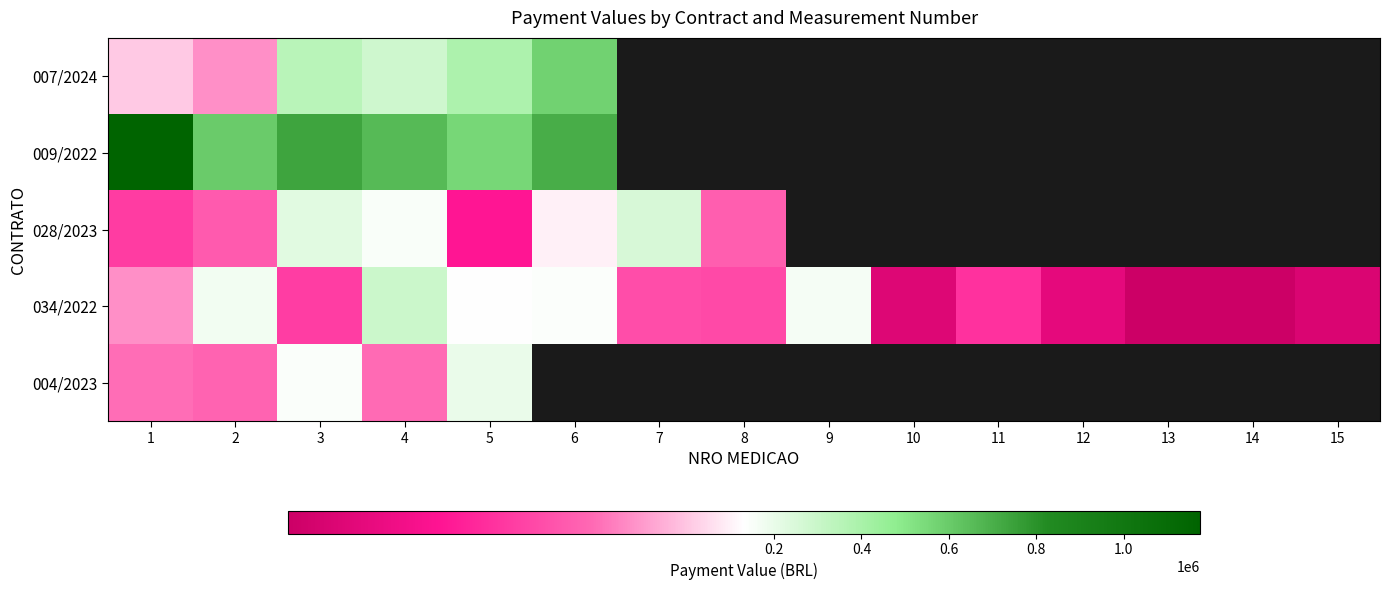

Is the value of row_2 at 6 greater than the value of row_3 at 8?

Yes